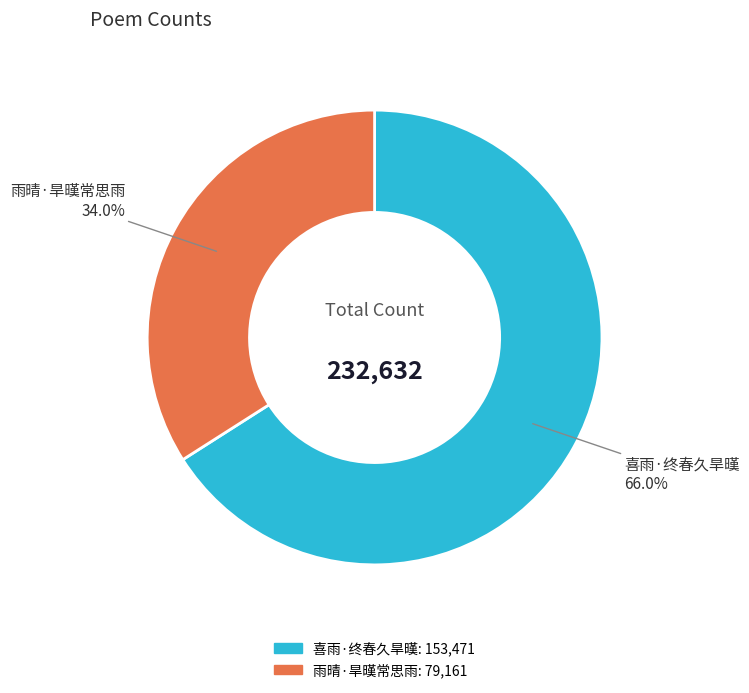

The 雨晴·旱暵常思雨 slice represents 34% of the pie. True or false?

True